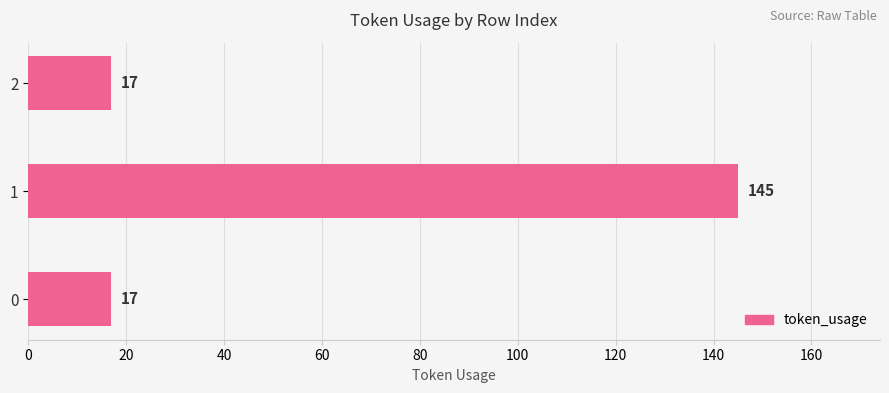

What is the average value?

60